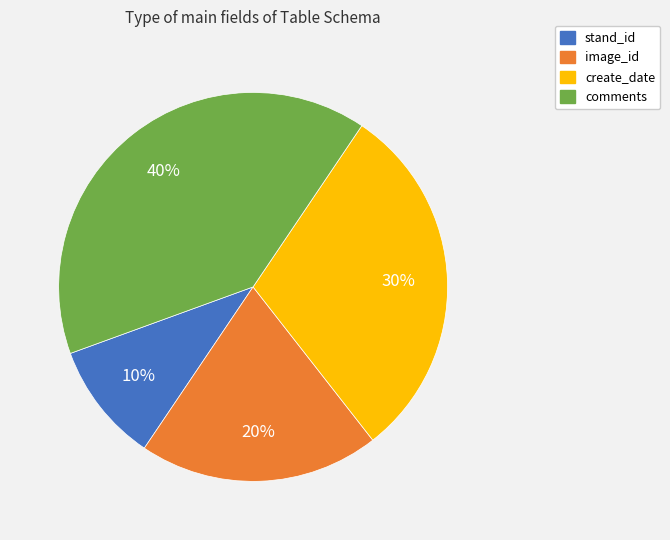

Is image_id the majority of the pie?

No